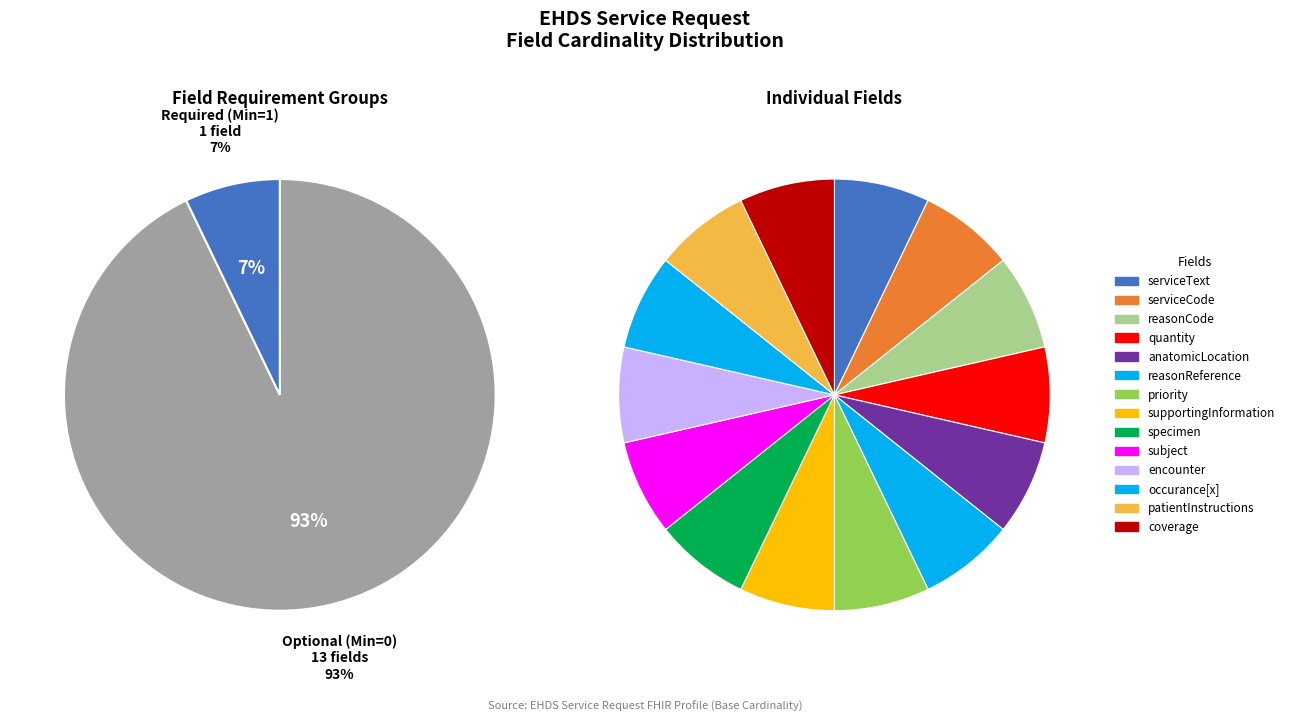

Count the number of slices in the pie.

14